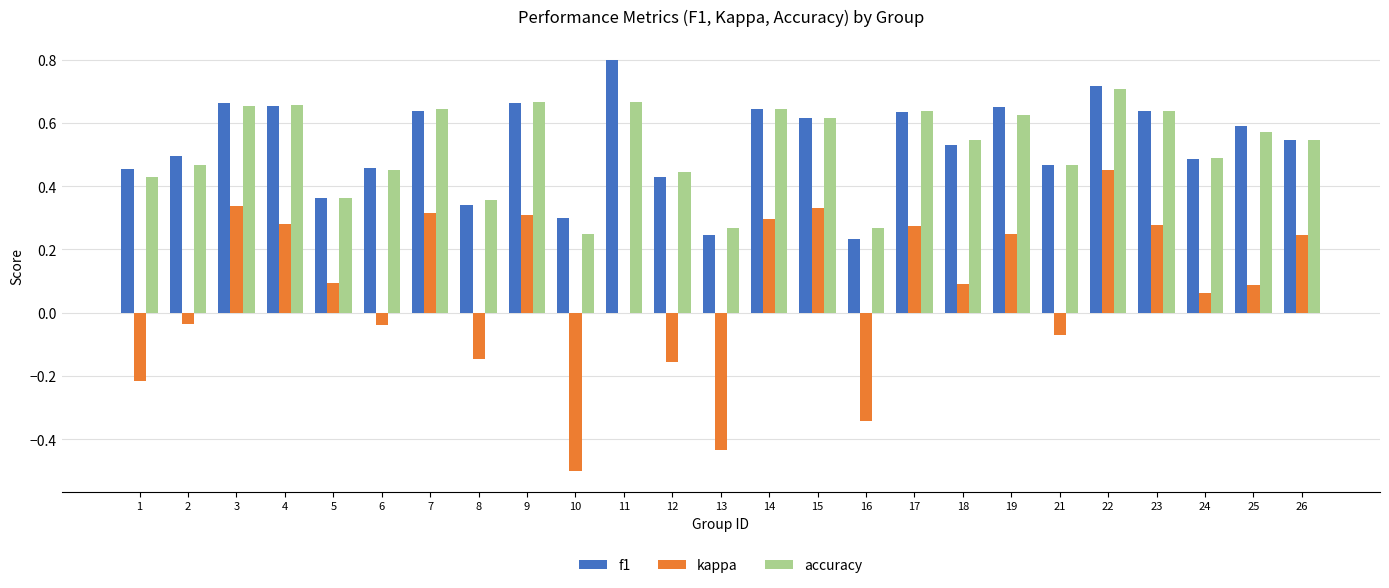

Are the bars horizontal?

No